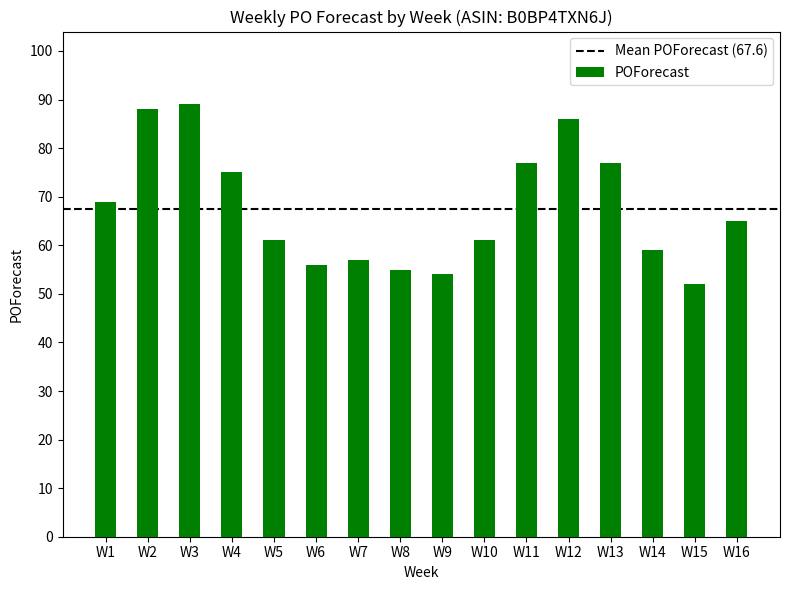

What is the ratio of the value at W6 to the value at W4?

0.7